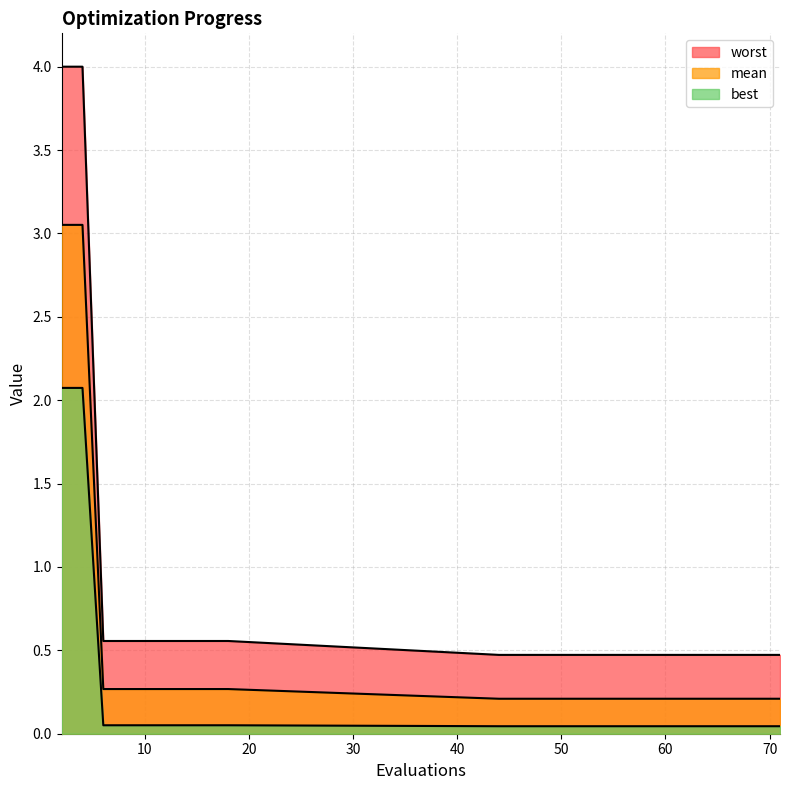

True or false: mean has a value of 0.2 at 44.

True